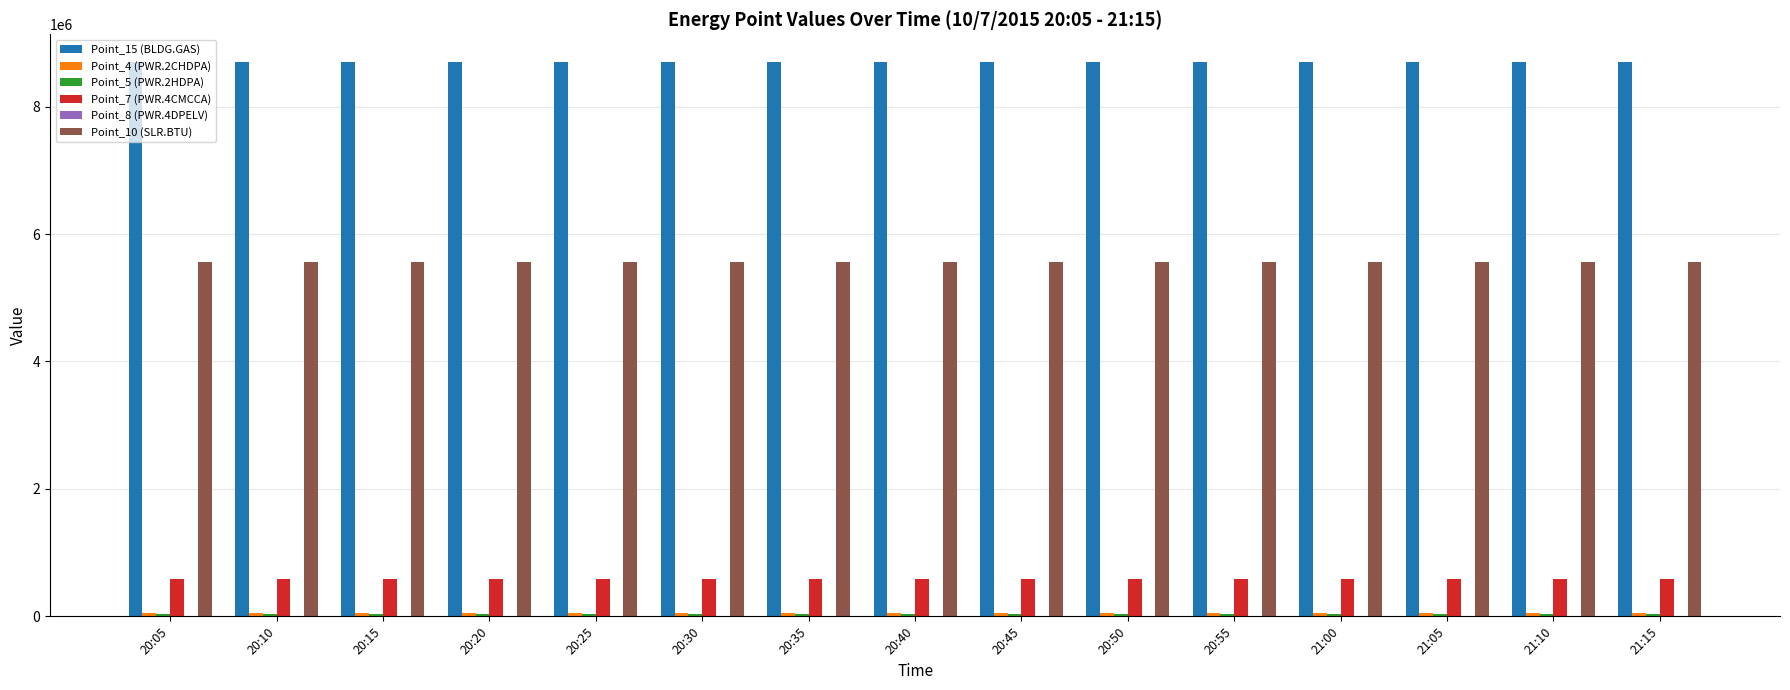

Which series has the largest total across all categories?

Point_15 (BLDG.GAS)